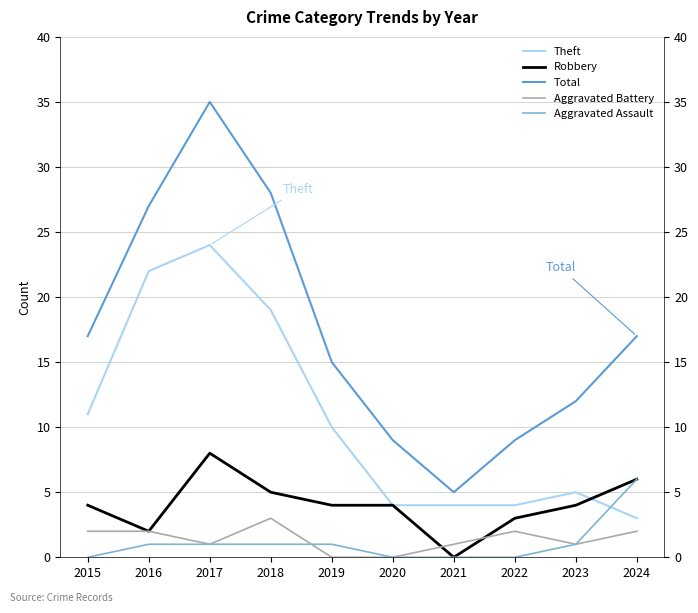

Does the chart display data point markers on the line(s)?

No